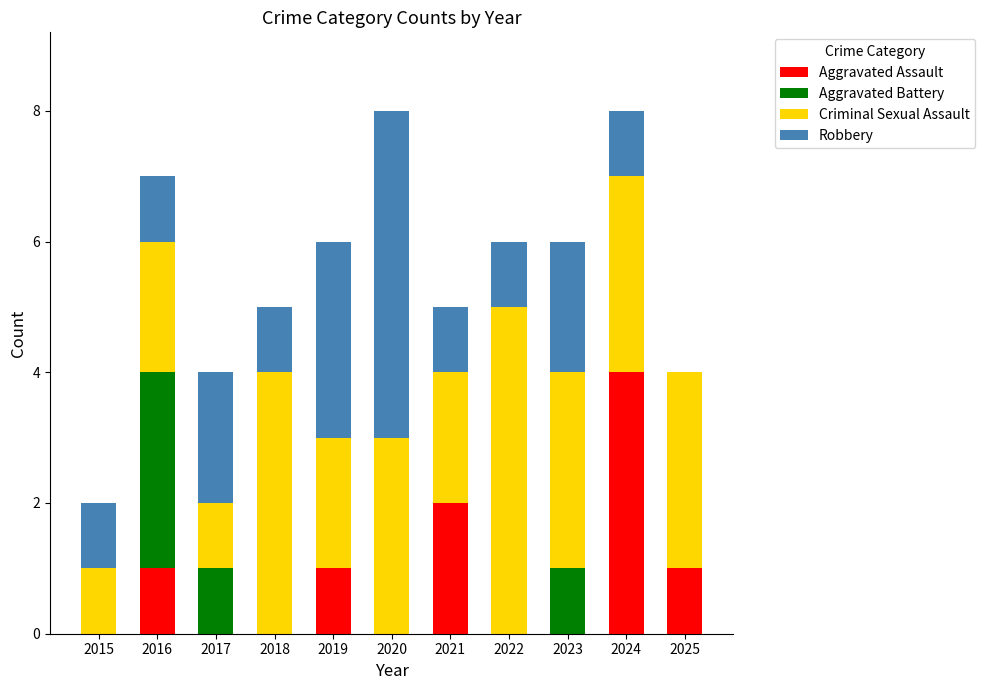

Are the bars grouped side by side (vs. stacked)?

No